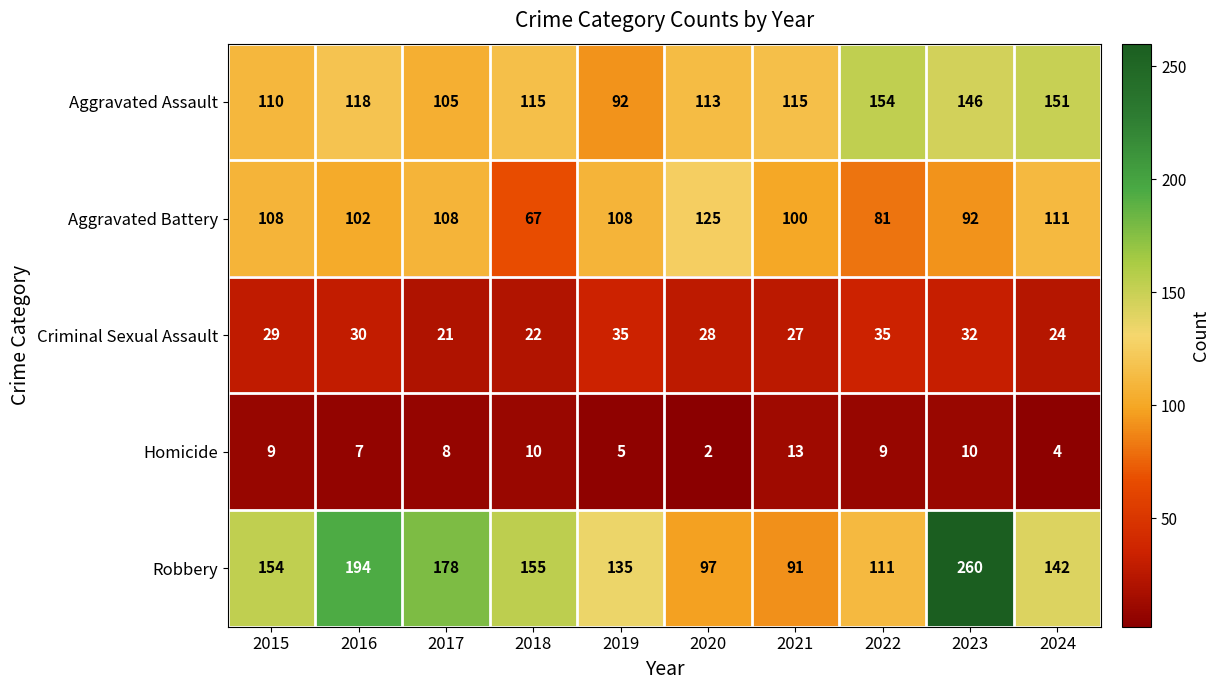

What is the difference between the second highest and minimum values in the Aggravated Assault series?

59